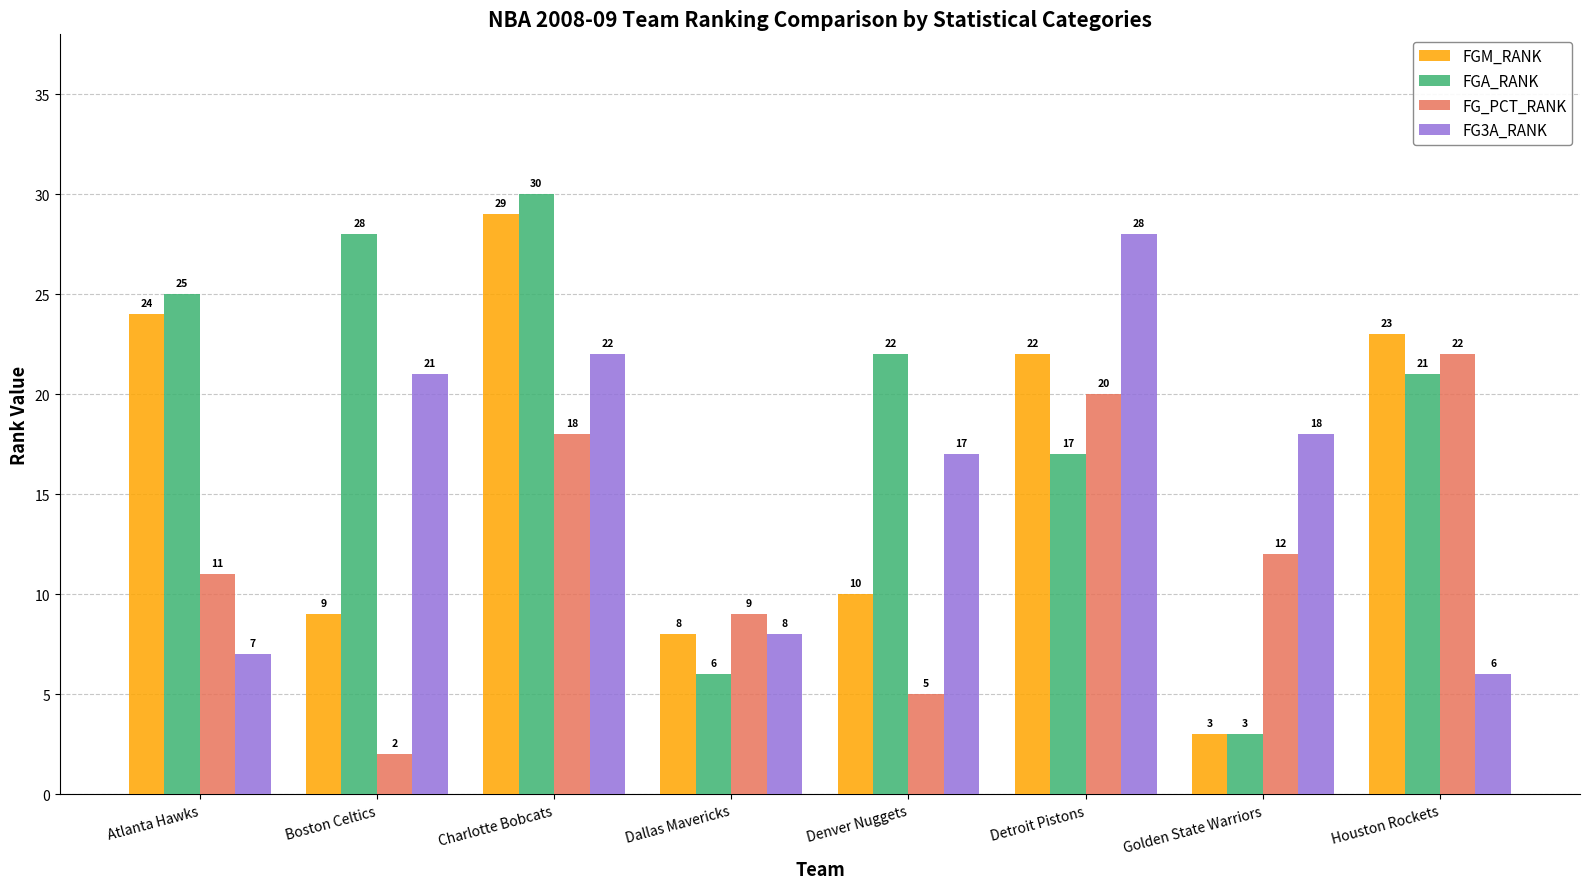

How many categories are shown in the chart?

8